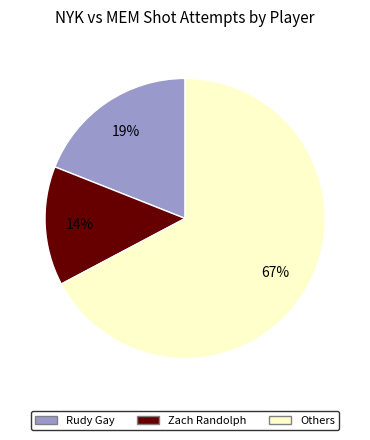

How many segments does this pie chart have?

3